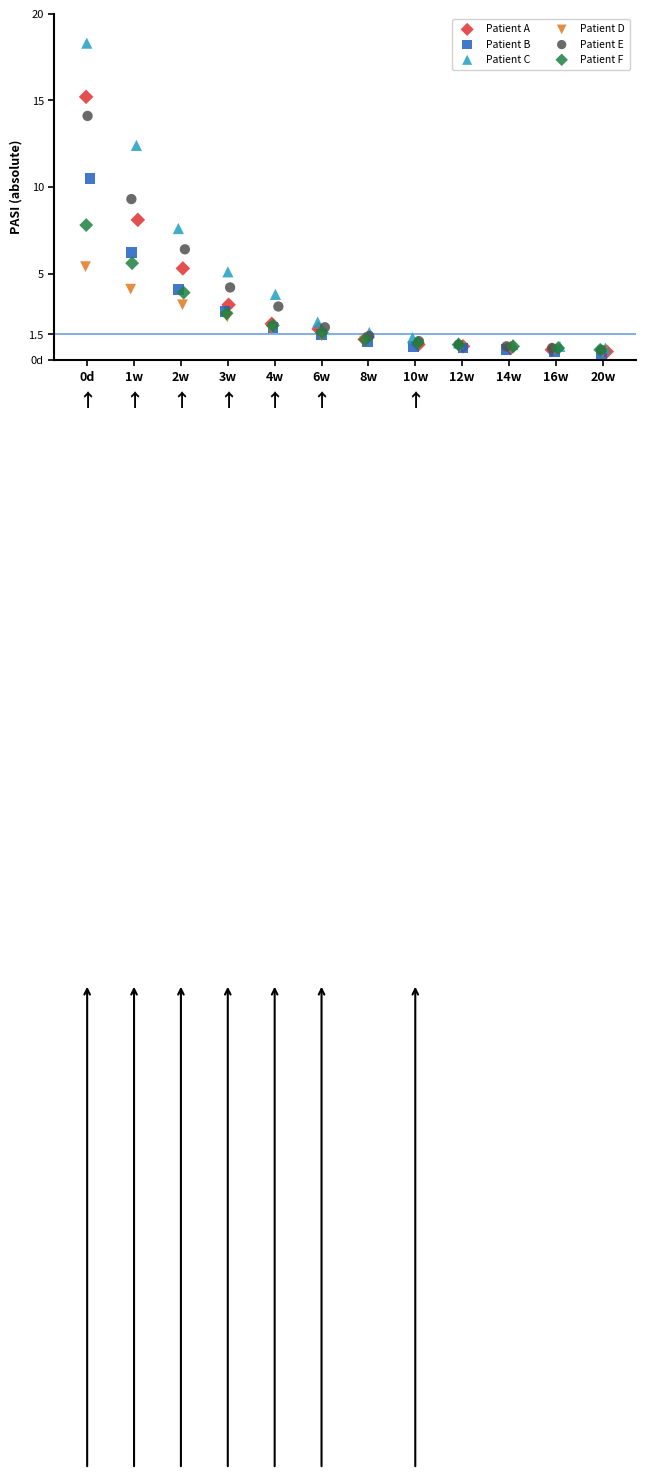

What are all the series names shown in the legend?

Patient A, Patient B, Patient C, Patient D, Patient E, Patient F